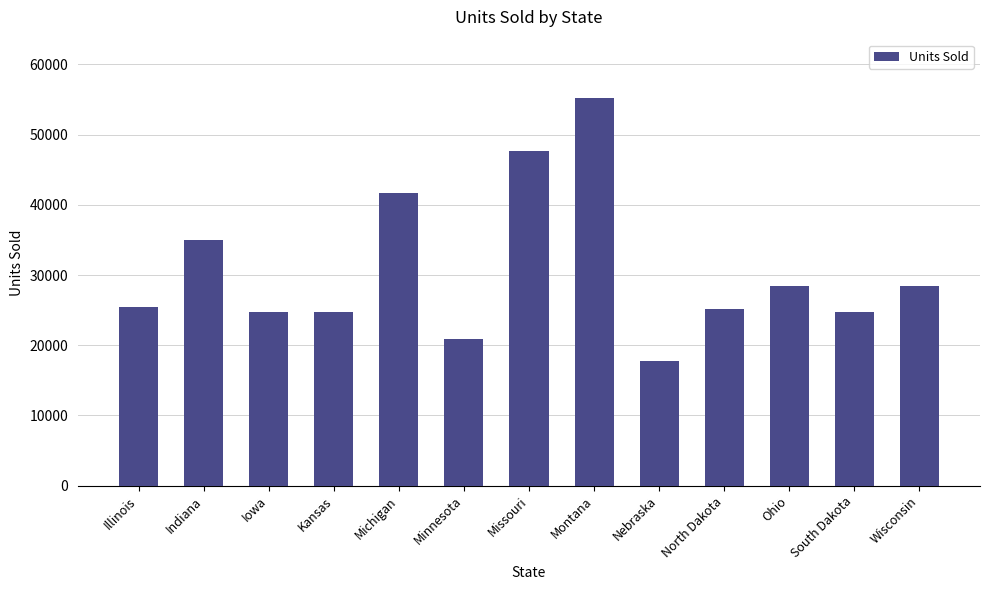

What is the label of the 7th bar from the left?

Missouri